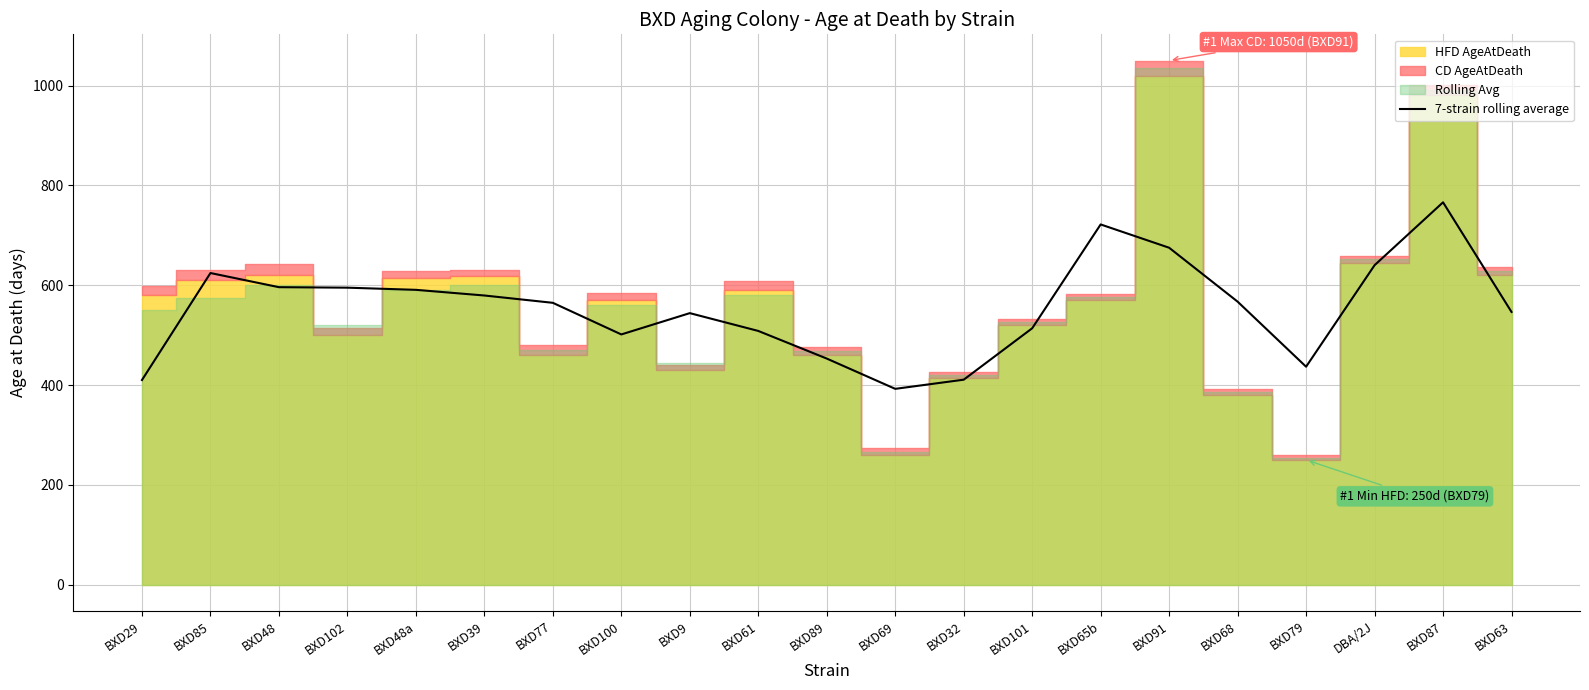

At which label is the value closest to 579?

BXD39